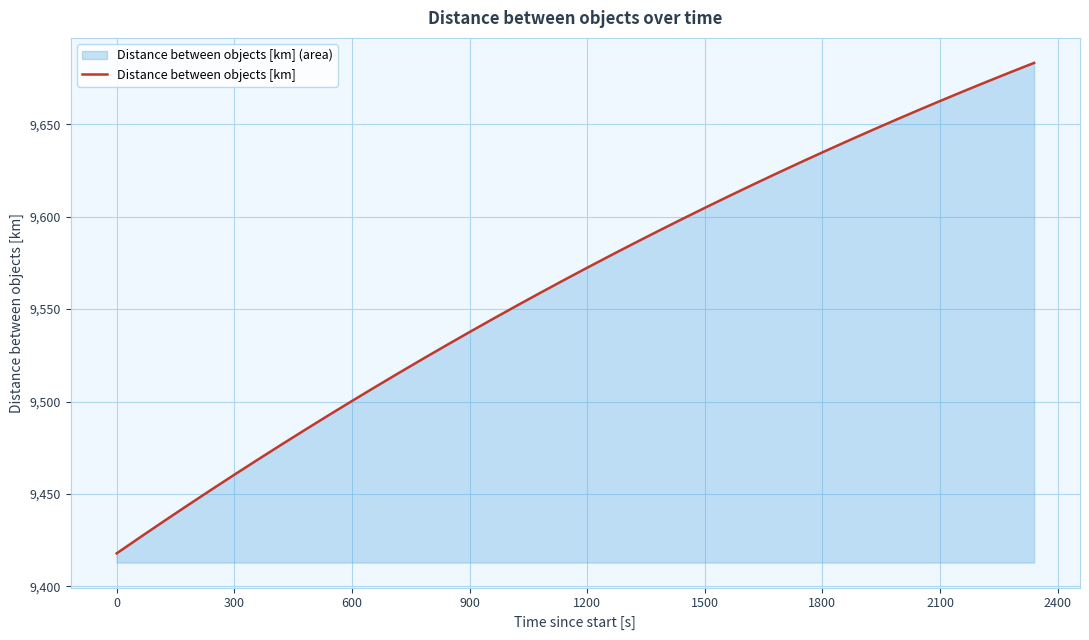

What is the approximate value at 300?

9460.4